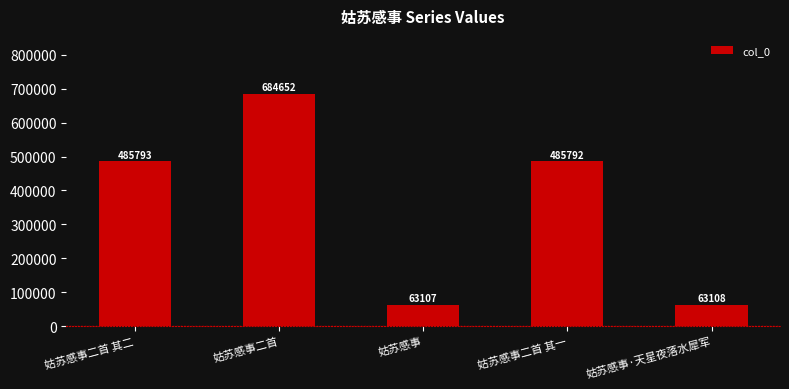

Does the chart contain any negative values?

No